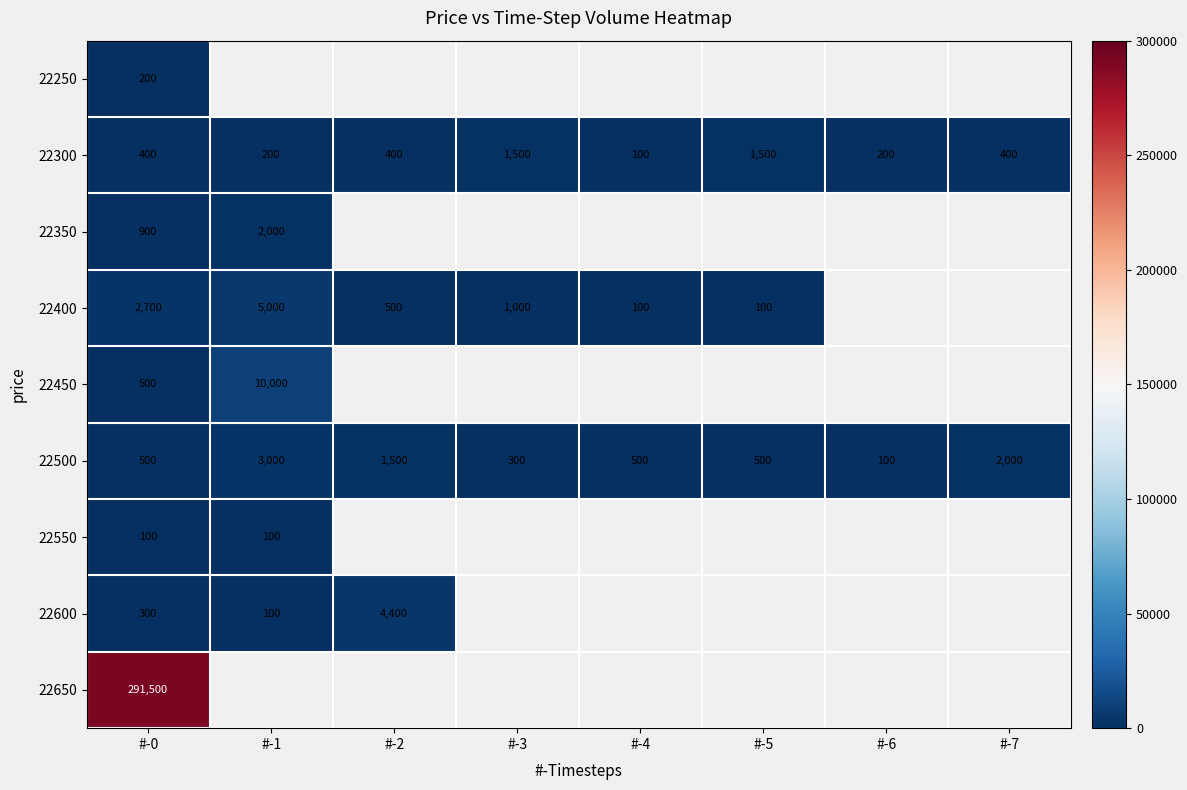

What is the smallest value displayed?

100.0